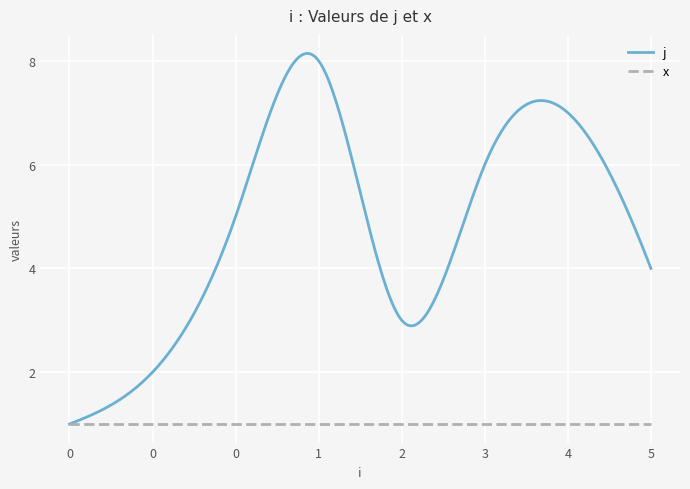

Which series has the largest range (max minus min)?

j